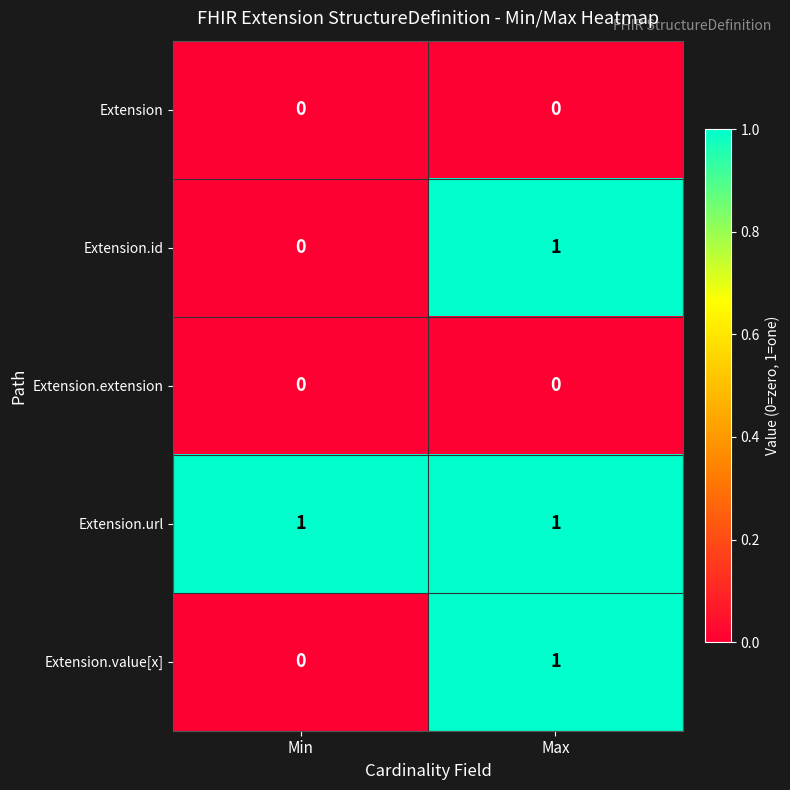

Rank the categories by Extension.value[x] value from highest to lowest.

Max, Min